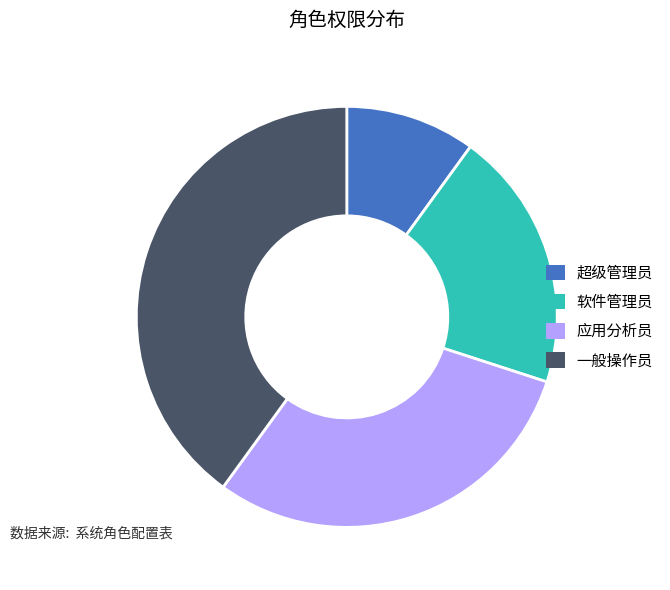

Rank the categories by value from lowest to highest.

超级管理员, 软件管理员, 应用分析员, 一般操作员